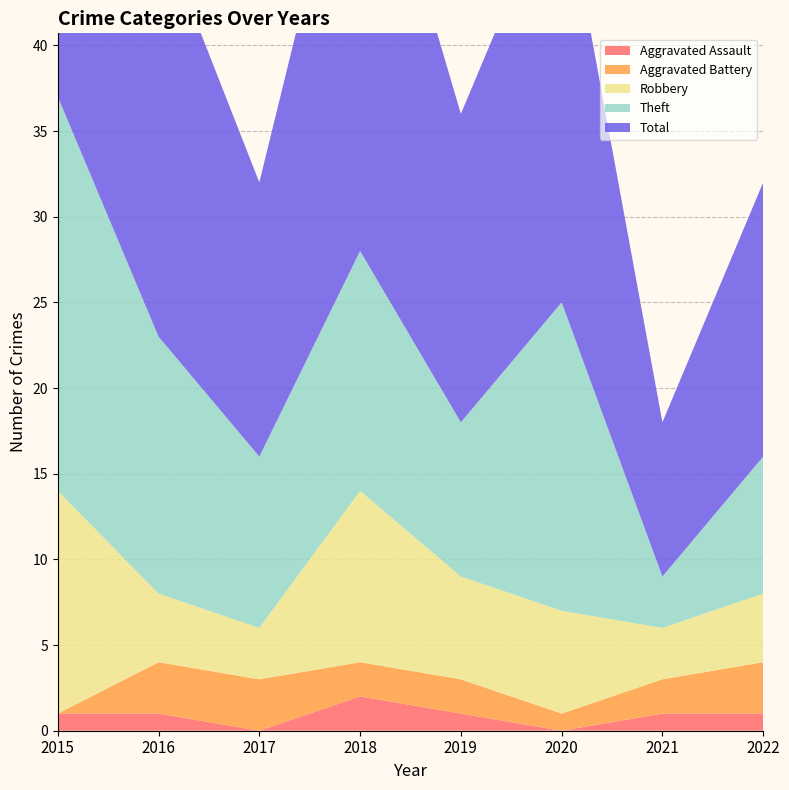

Reading left to right, list all the values displayed in this chart.

Aggravated Assault: 1	1	0	2	1	0	1	1
Aggravated Battery: 0	3	3	2	2	1	2	3
Robbery: 13	4	3	10	6	6	3	4
Theft: 23	15	10	14	9	18	3	8
Total: 37	24	16	28	18	25	9	16